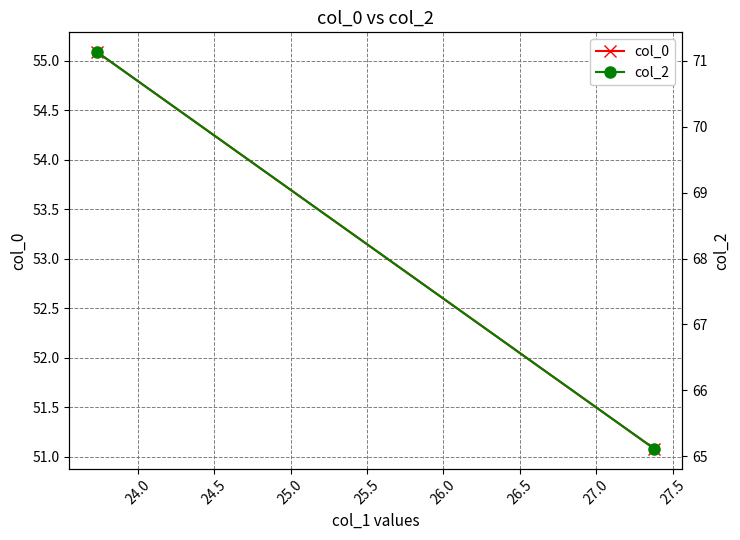

What is the total value across all series at 24.0?

116.2